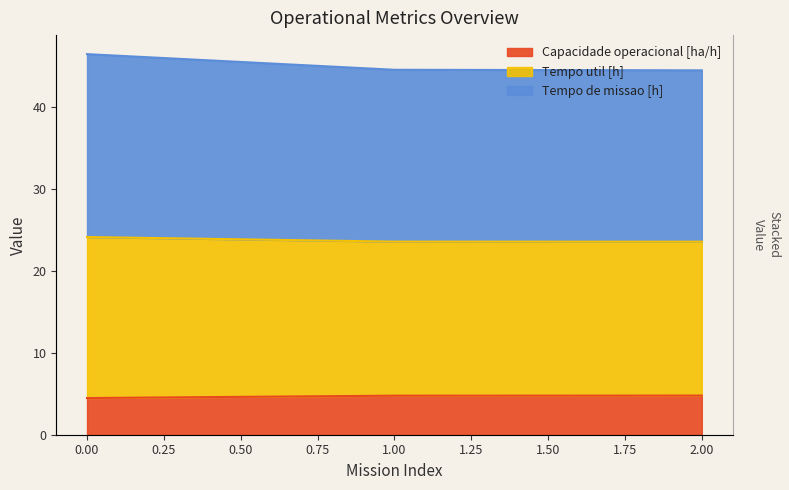

What are all the series names shown in the legend?

Capacidade operacional [ha/h], Tempo util [h], Tempo de missao [h]